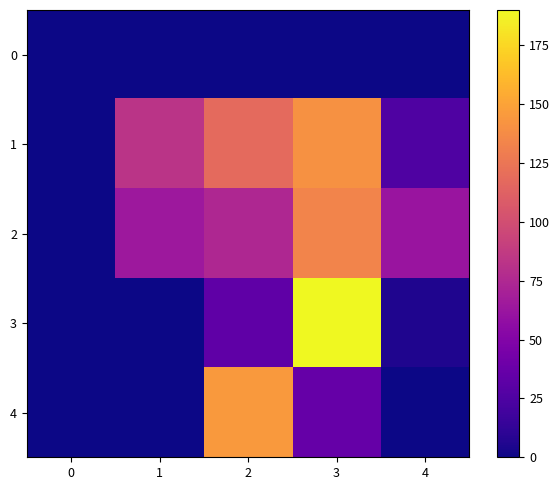

Which series has the largest range (max minus min)?

3